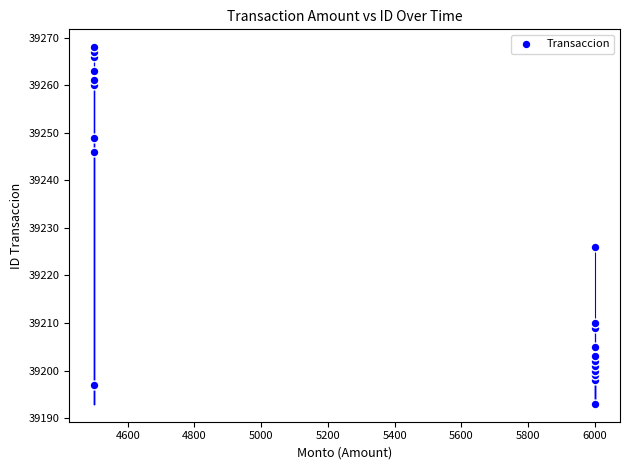

What Y value in the scatter plot is closest to 39230?

39226